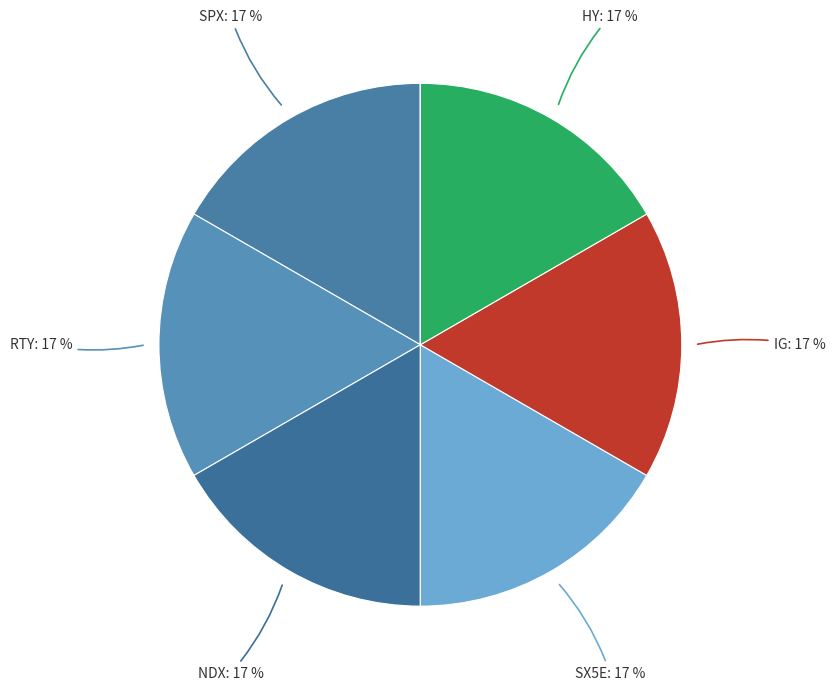

How many segments does this pie chart have?

8